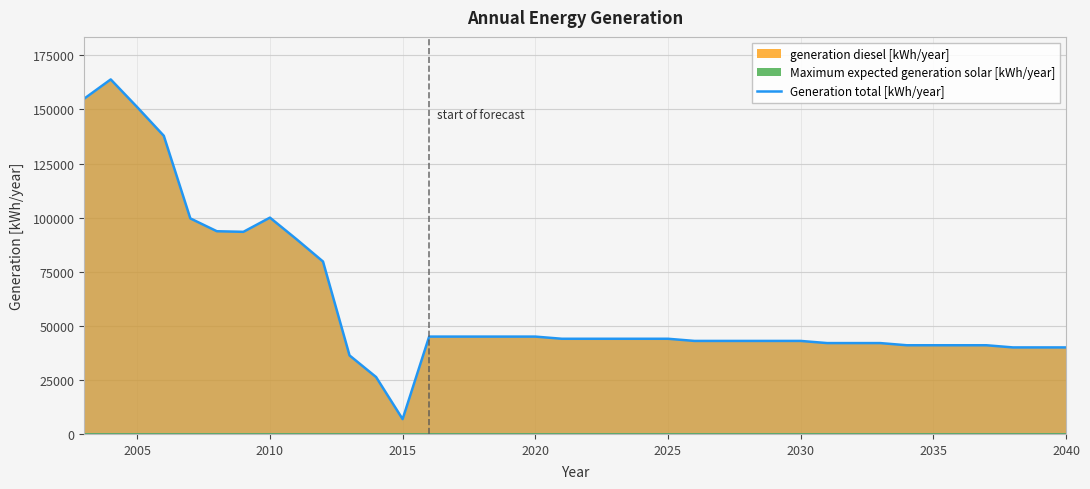

What is the maximum value for Generation total [kWh/year]?

163887